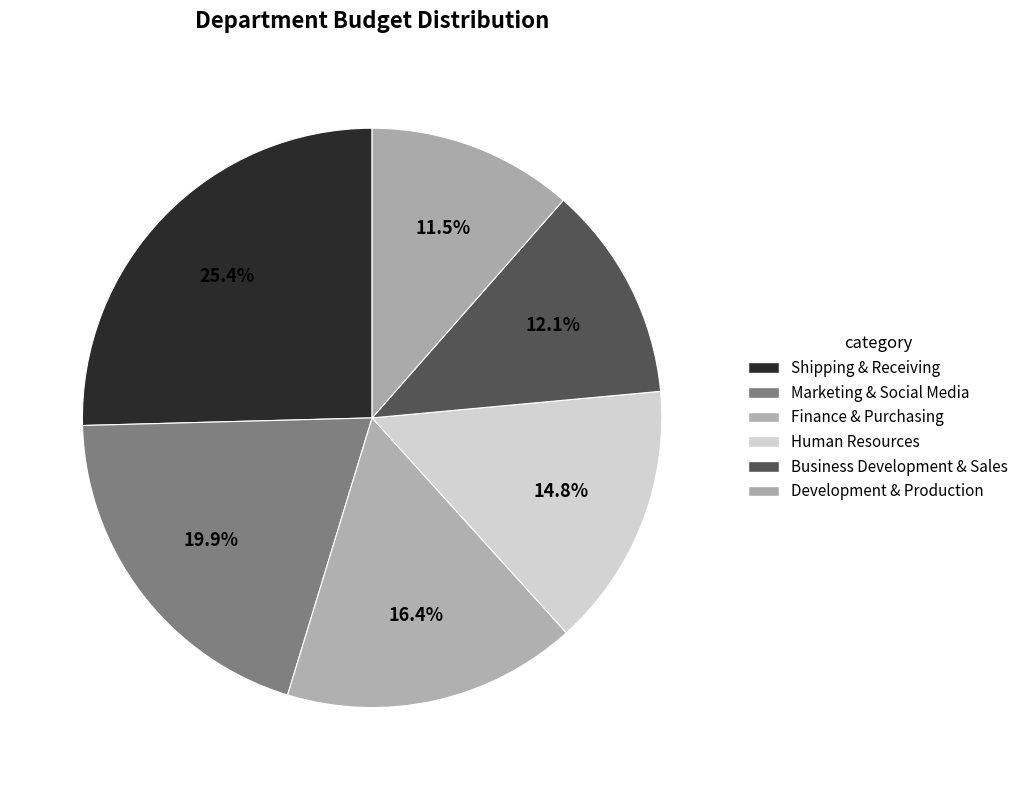

Which category has the smallest portion of the pie?

Development & Production